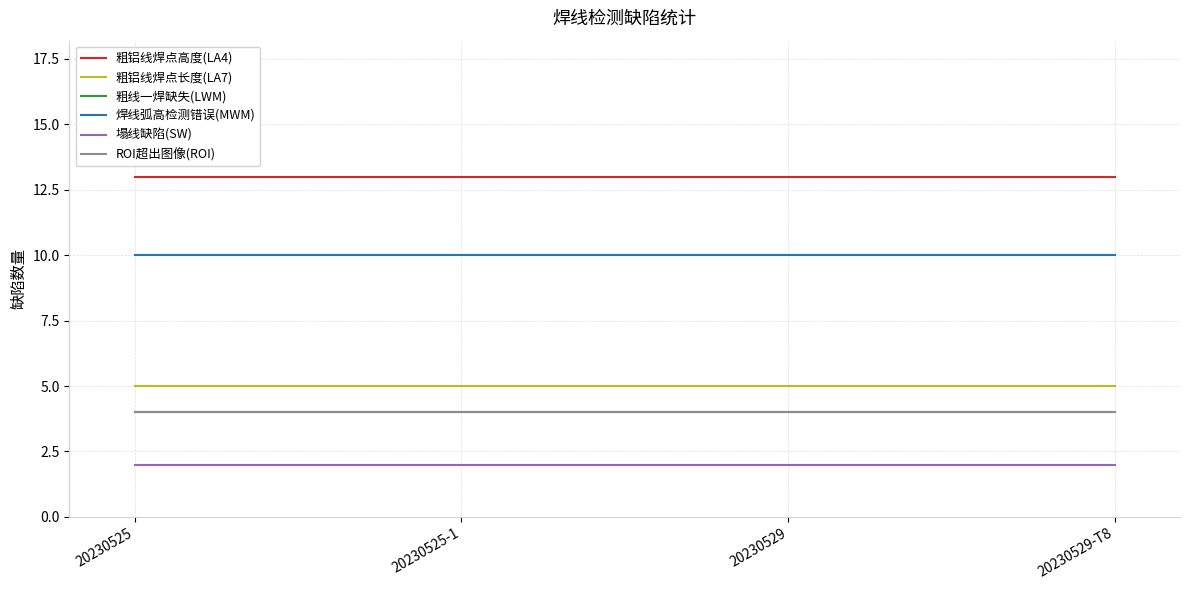

Which series has the widest spread of values?

粗铝线焊点高度(LA4)